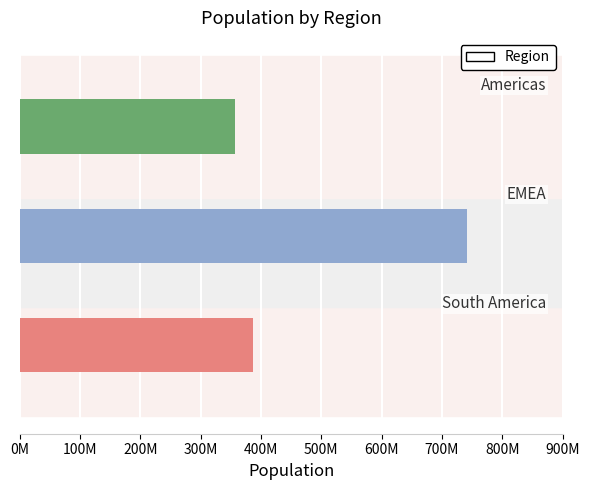

Between EMEA and Americas, which is larger?

EMEA